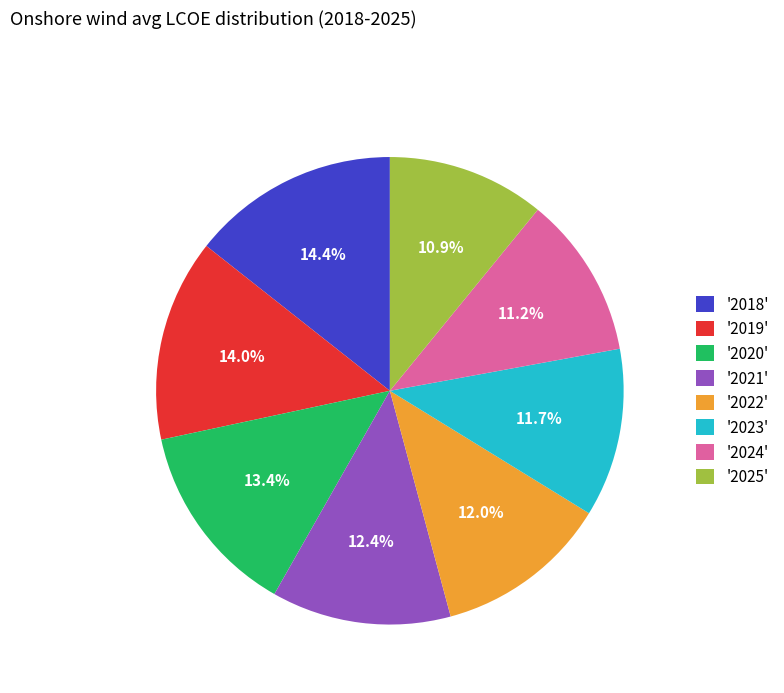

Does any single category account for the majority?

No